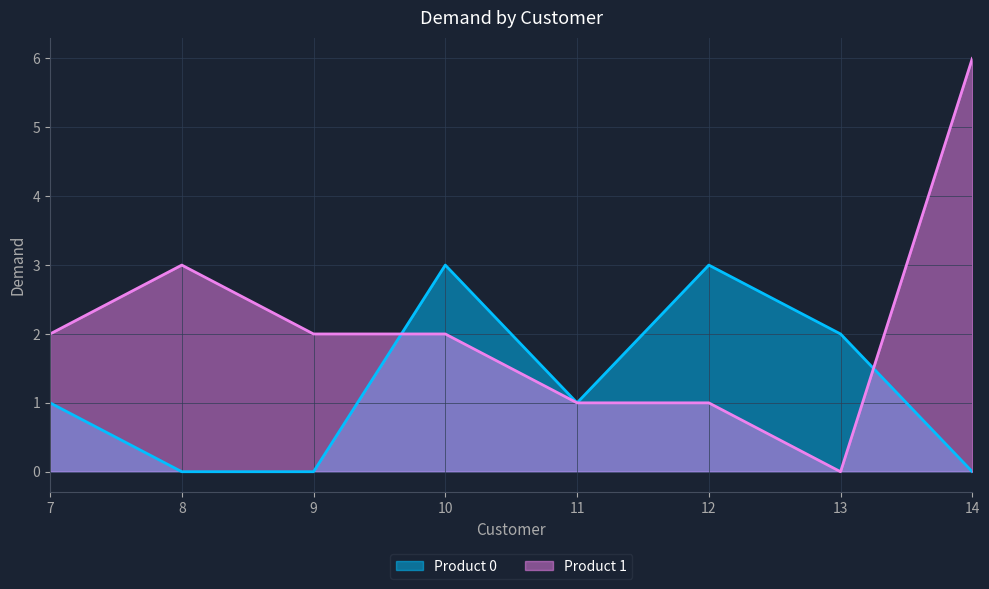

Is it true that Product 1 equals 4 at 9?

False